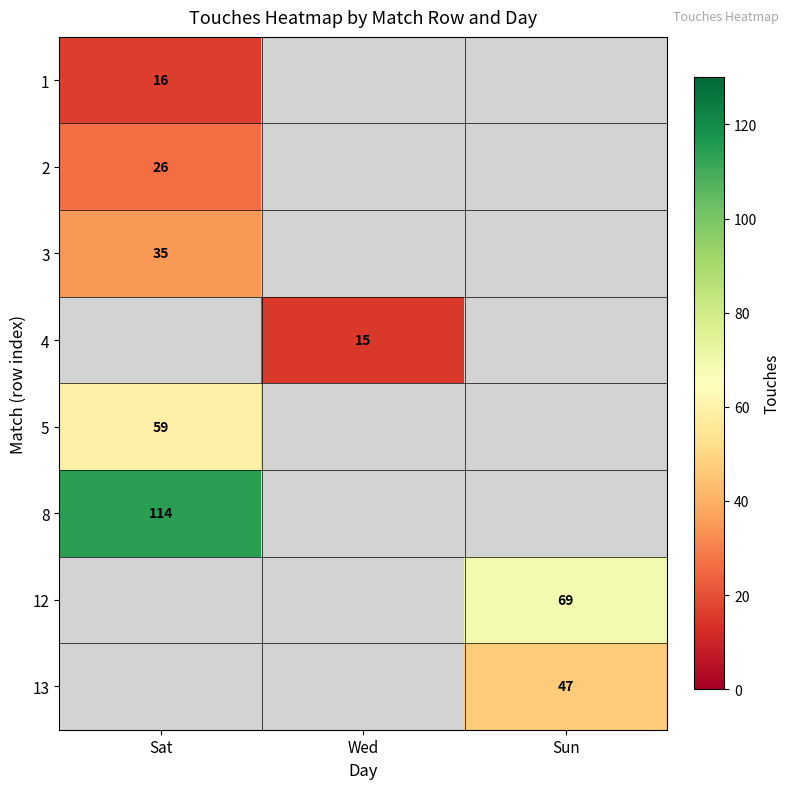

The 5 series shows 87 at Sat. True or false?

False